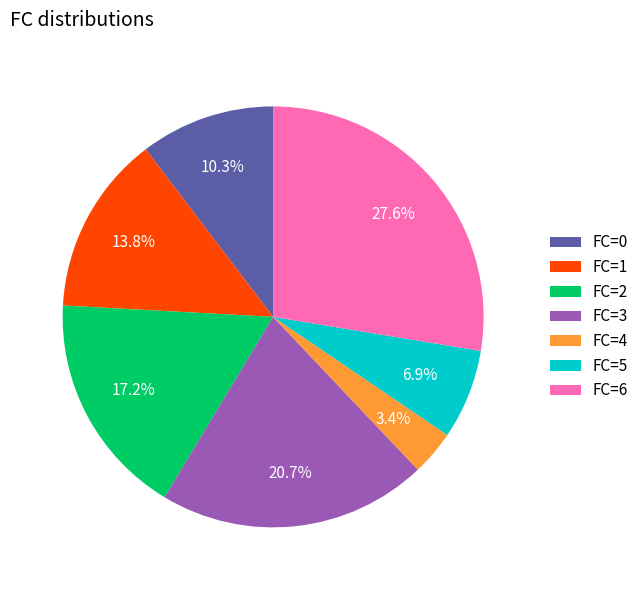

How many slices are in this pie chart?

7